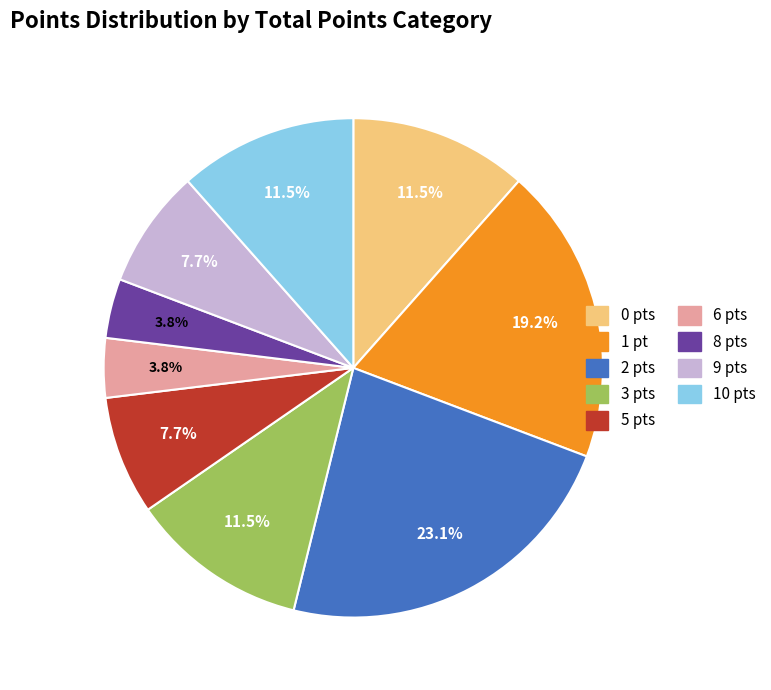

What percentage is NOT represented by 6 pts?

96.2%